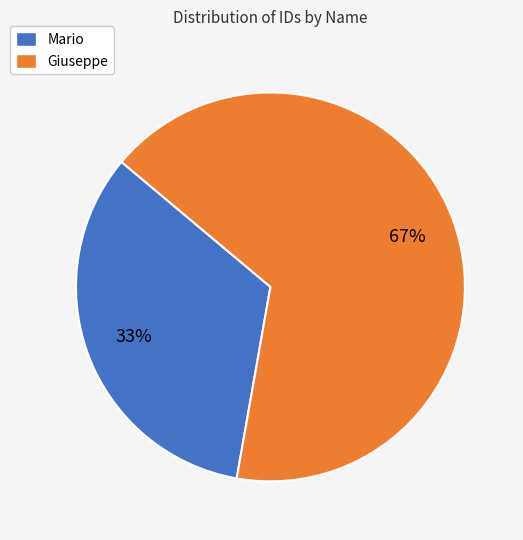

Rank the categories by value from lowest to highest.

Mario, Giuseppe